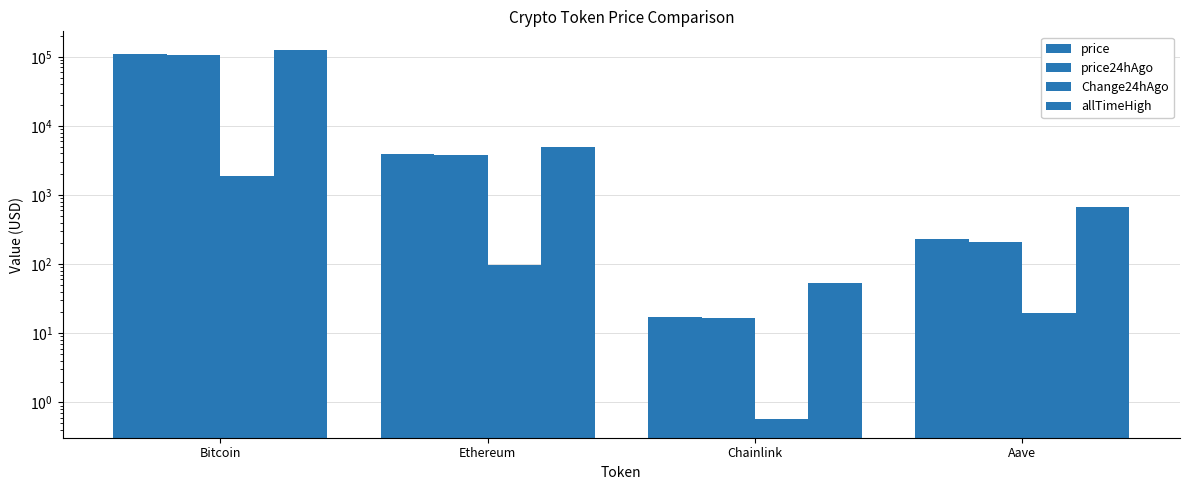

Is it true that allTimeHigh equals 661.7 at Aave?

True